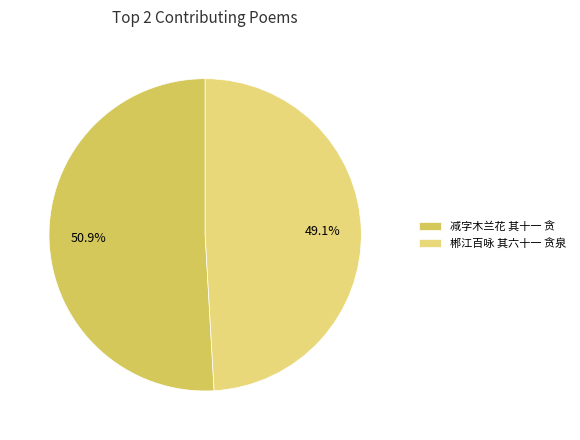

Which has a higher value, 减字木兰花 其十一 贪 or 郴江百咏 其六十一 贪泉?

减字木兰花 其十一 贪